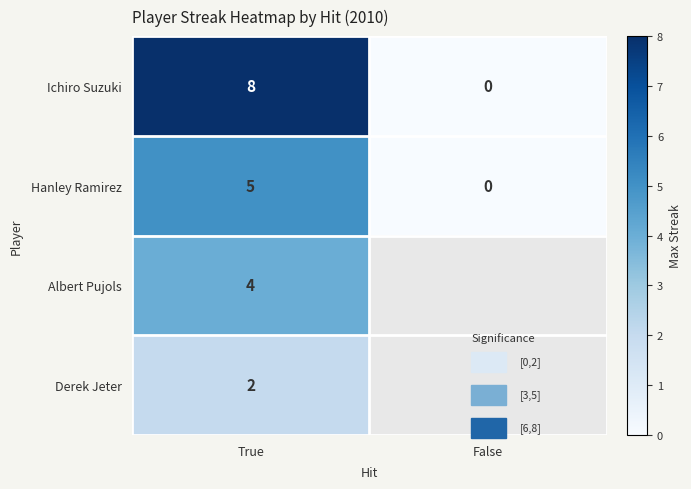

Which series has the largest total across all categories?

Ichiro Suzuki